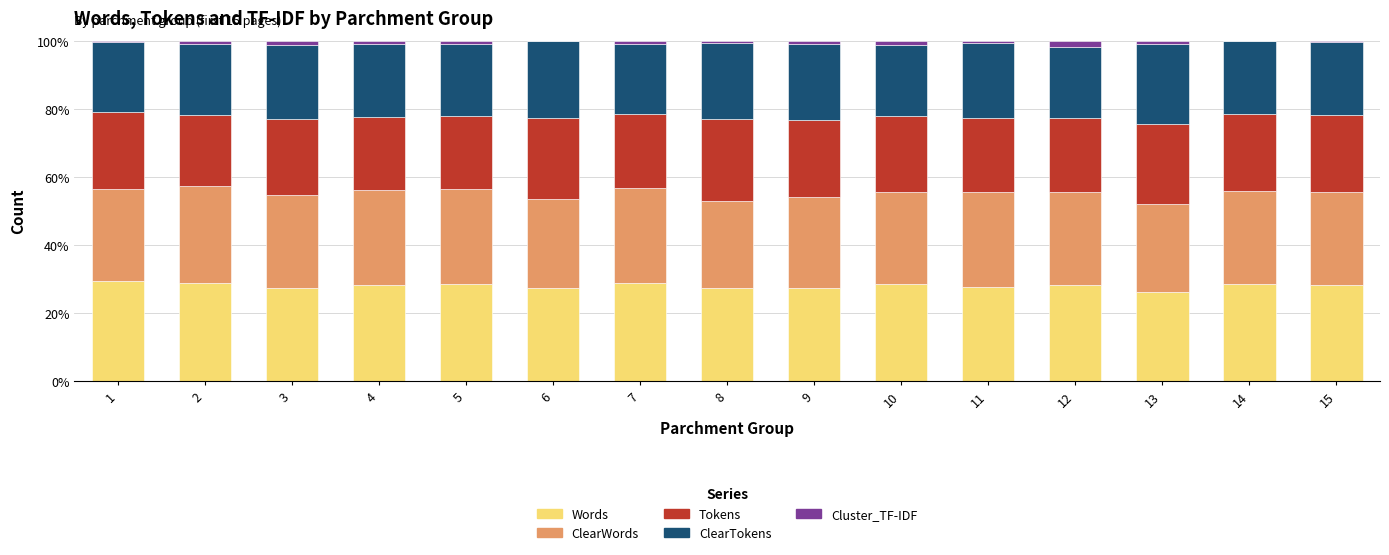

What is the sum of all Words values?

420.2